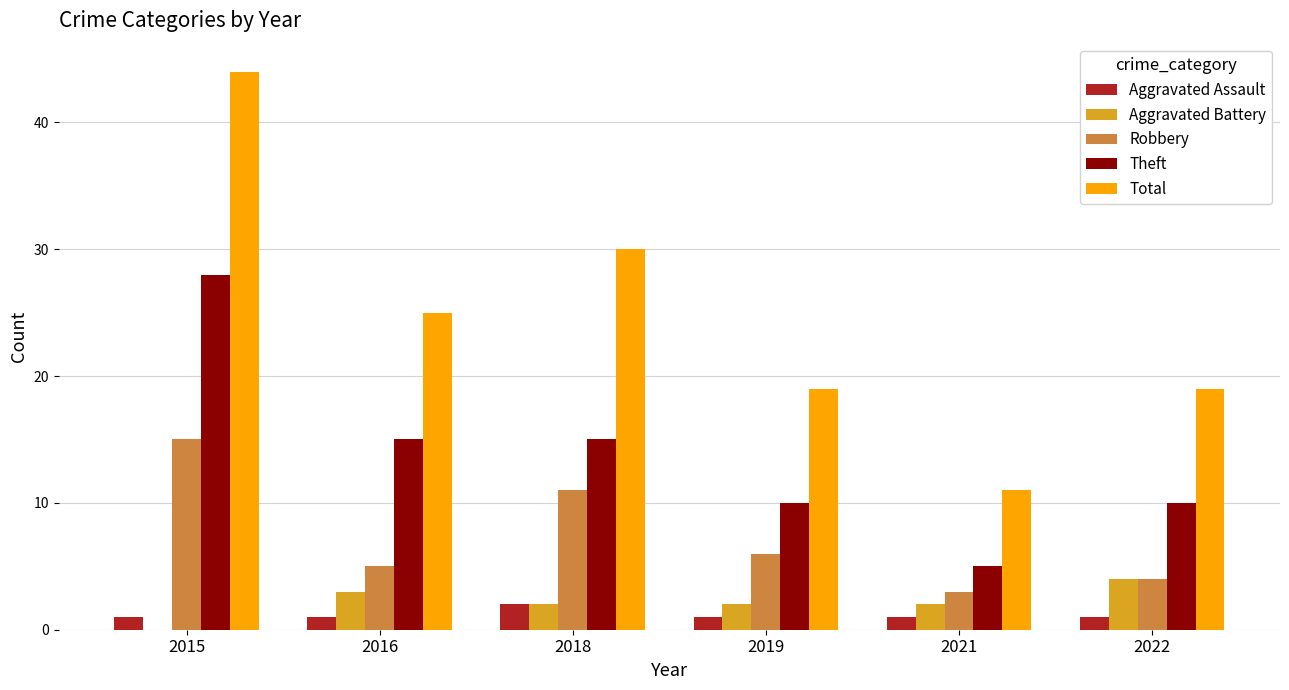

What is the total value across all series at 2018?

60